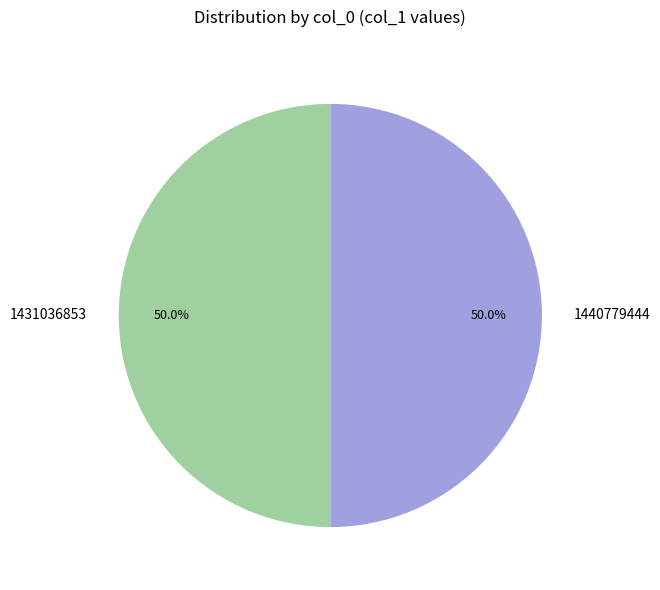

Count the number of slices in the pie.

2